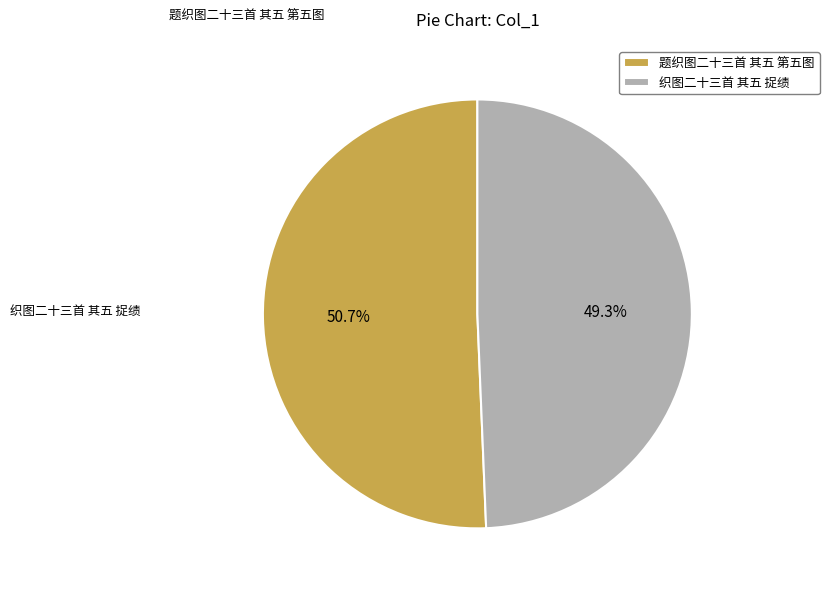

What is the largest slice in the pie chart?

题织图二十三首 其五 第五图